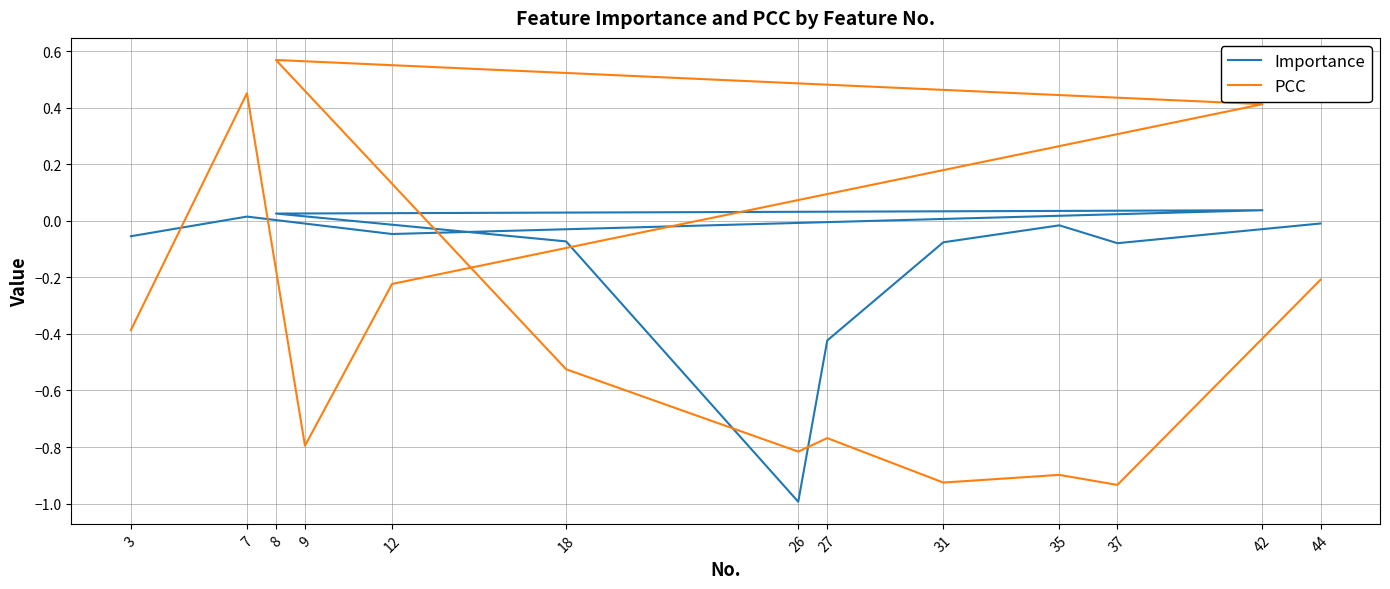

What is the lowest value of the PCC series?

-0.9